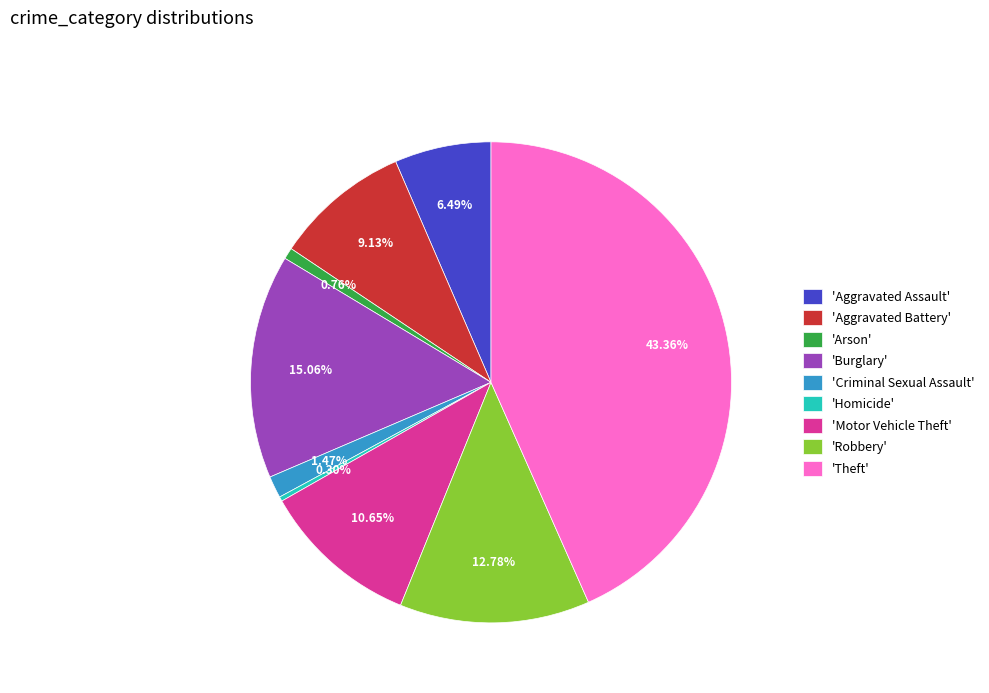

Which category has the biggest portion of the pie?

'Theft'